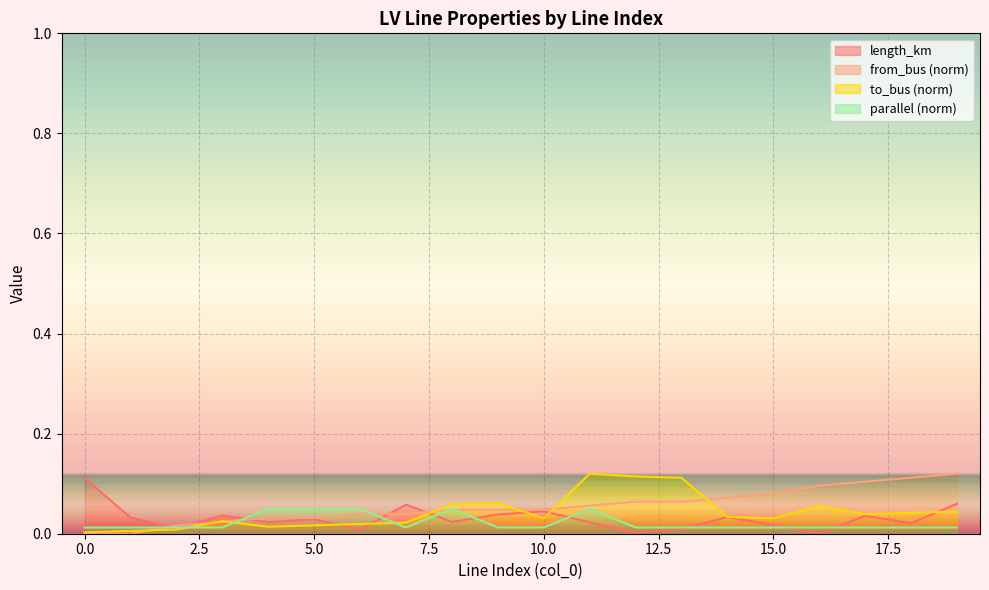

What is the total value across all series at 15?

0.1